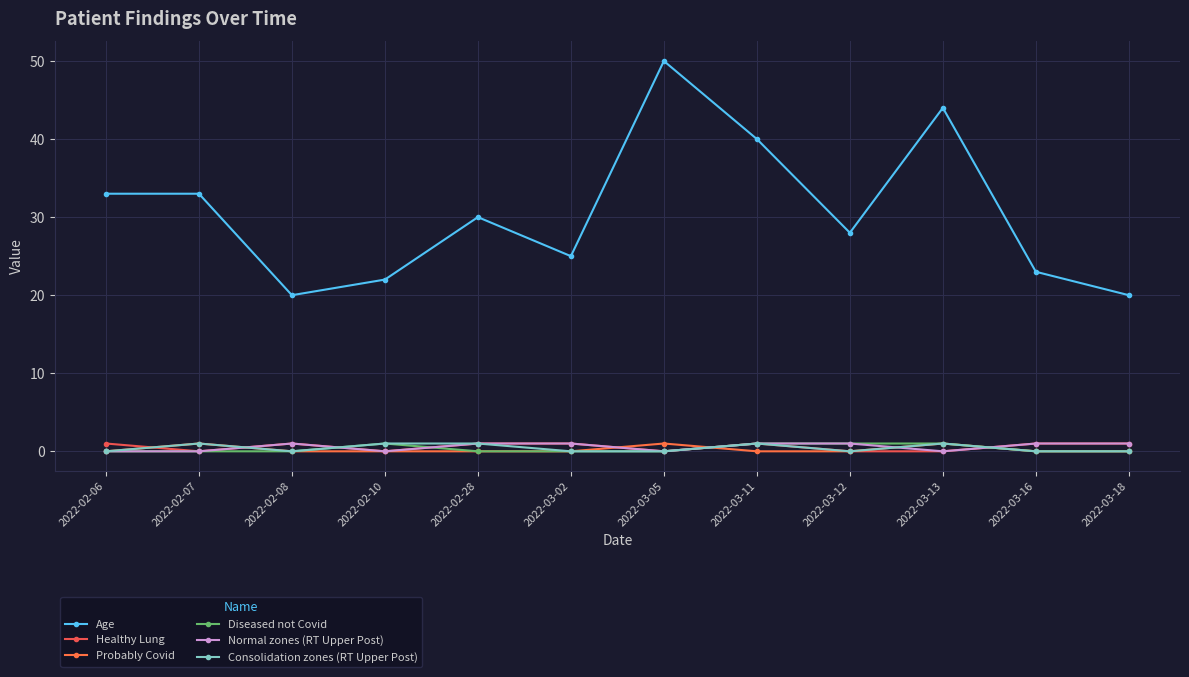

Where is the first local minimum for Healthy Lung?

2022-02-07